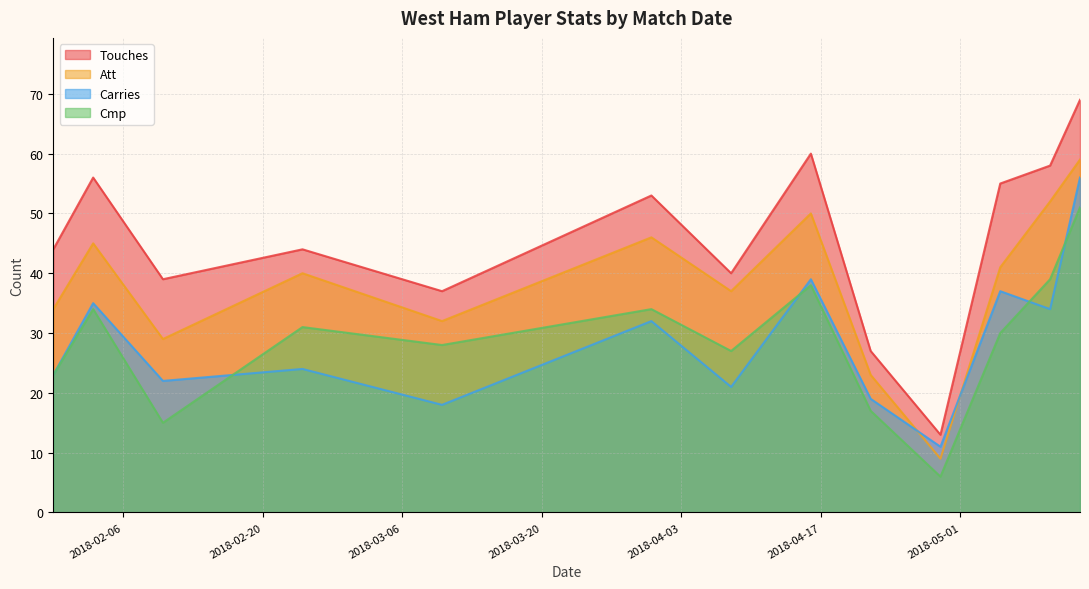

What is the greatest value displayed?

69